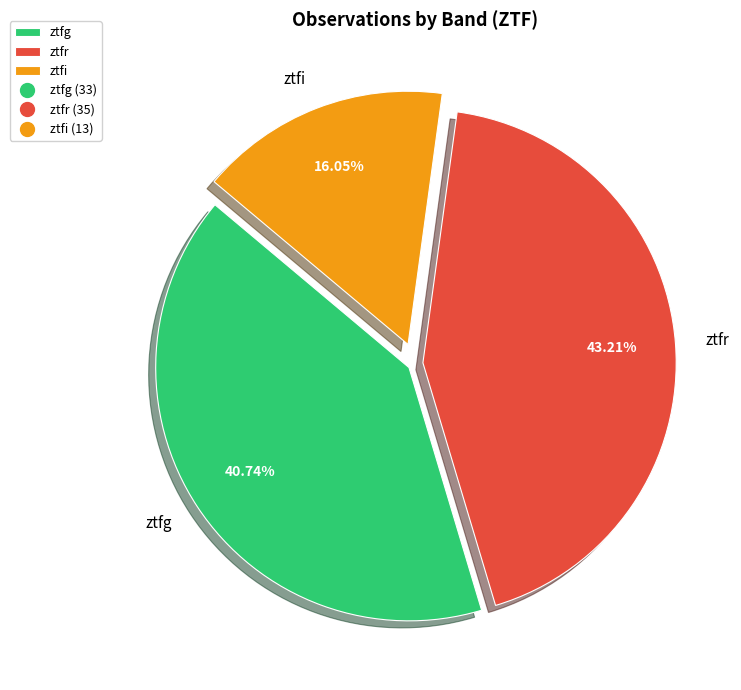

Is there a majority slice in this chart?

No